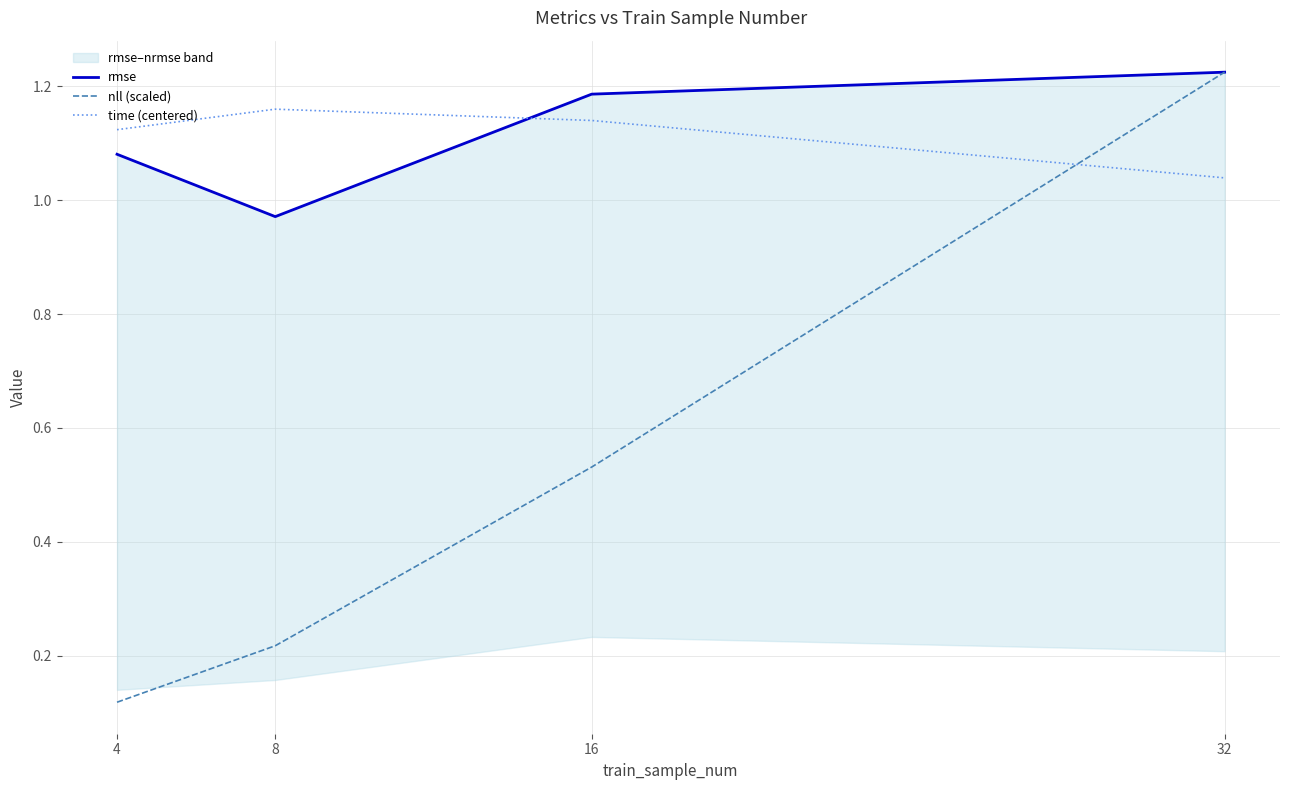

Reading left to right, what are all the values shown in this chart?

rmse: 1.1	1.0	1.2	1.2
nll (scaled): 0.1	0.2	0.5	1.2
time (centered): 1.1	1.2	1.1	1.0